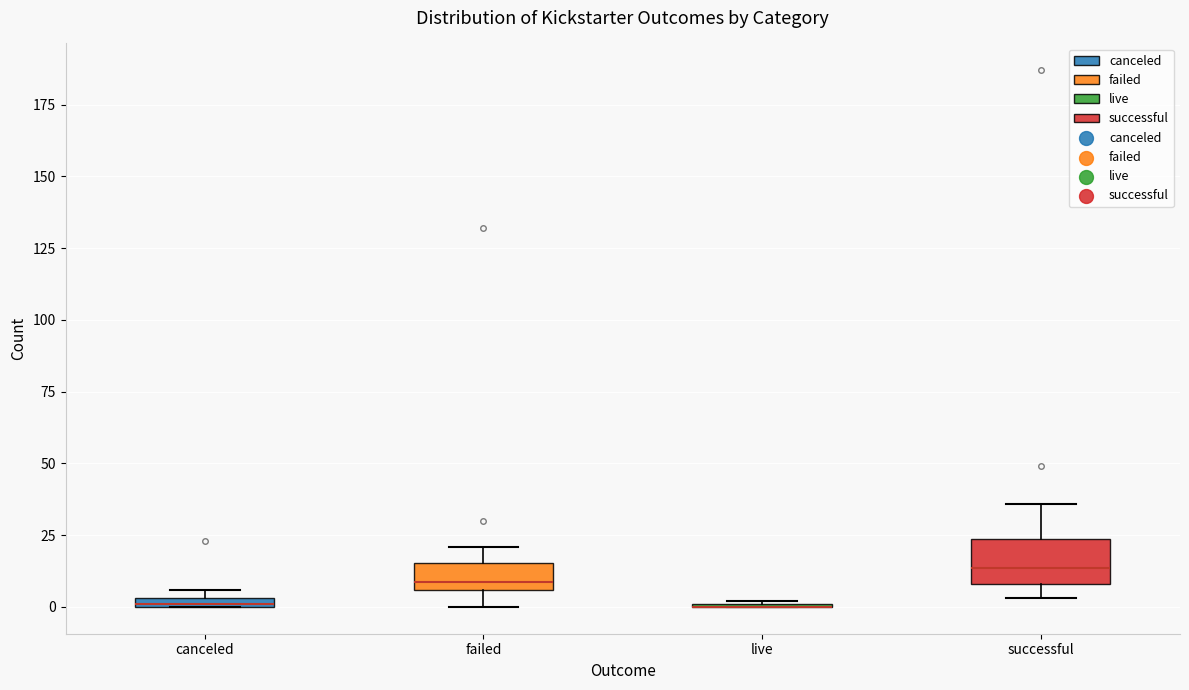

Which box is the tallest, from its lower edge to its upper edge?

successful